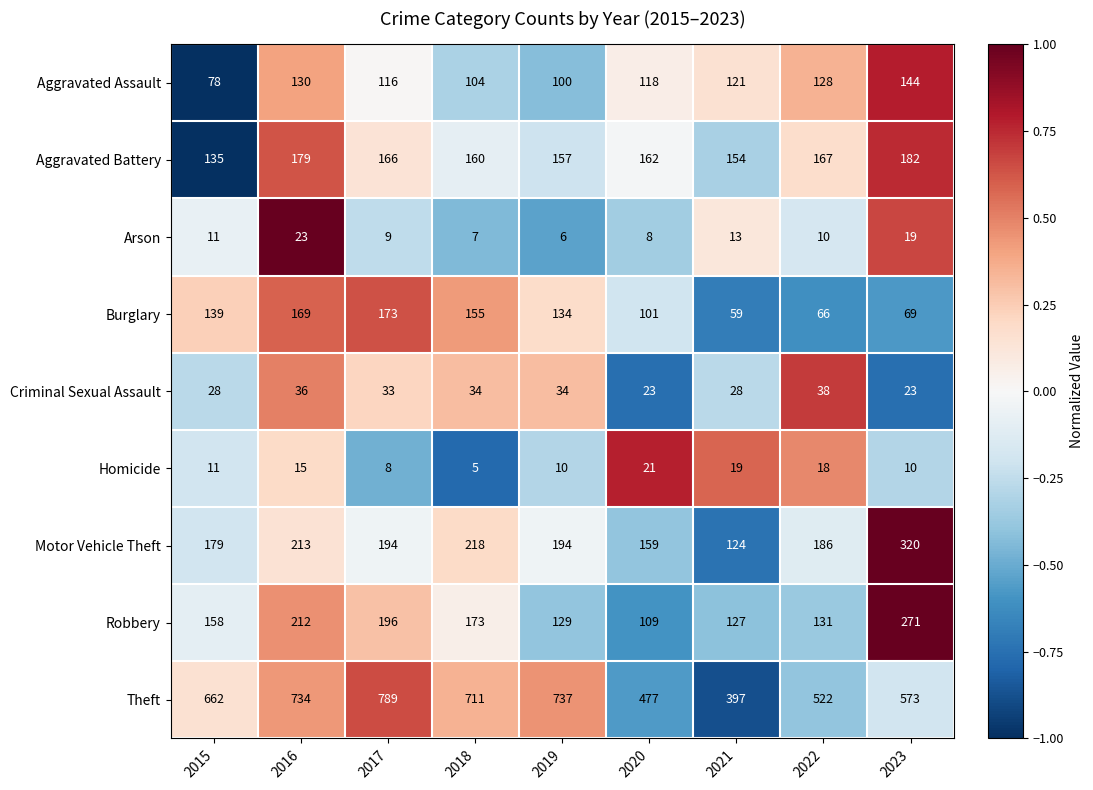

What is the difference between the highest and lowest values at 2018?

706